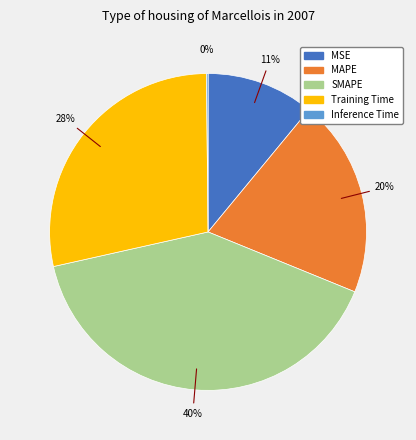

Between MSE and MAPE, which is larger?

MAPE